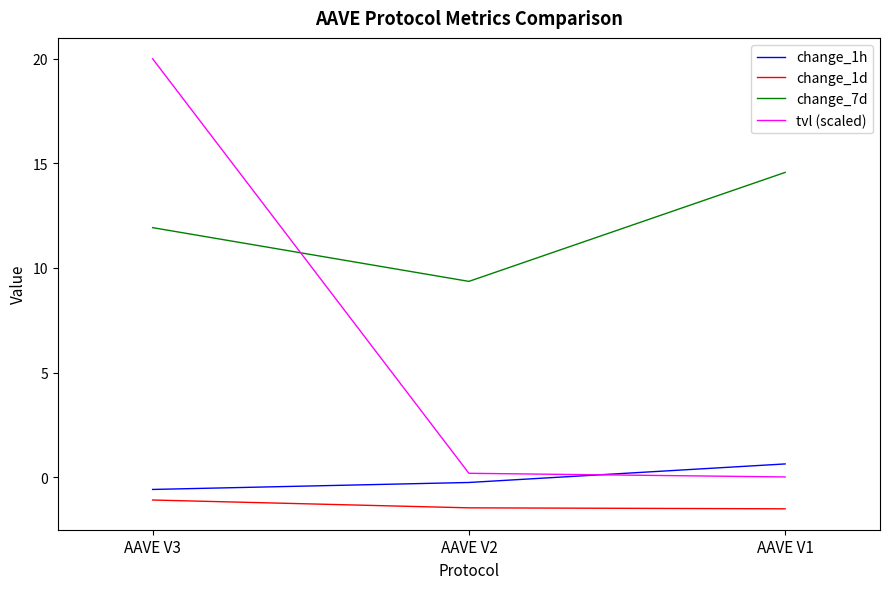

Which category has the lowest value in the change_7d series?

AAVE V2